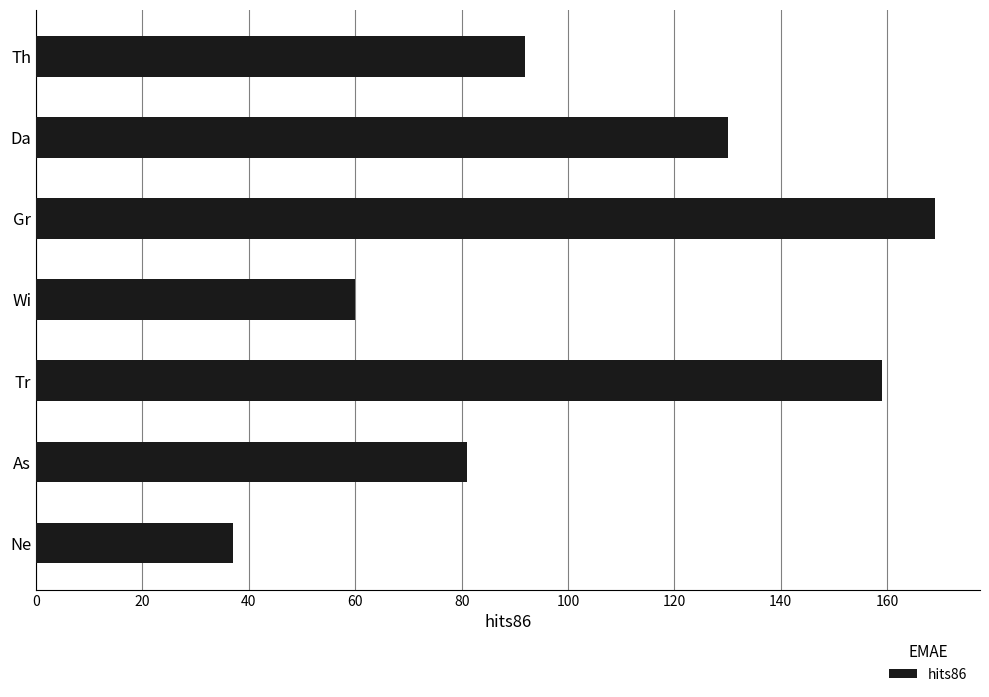

At which label is the value closest to 103?

Th